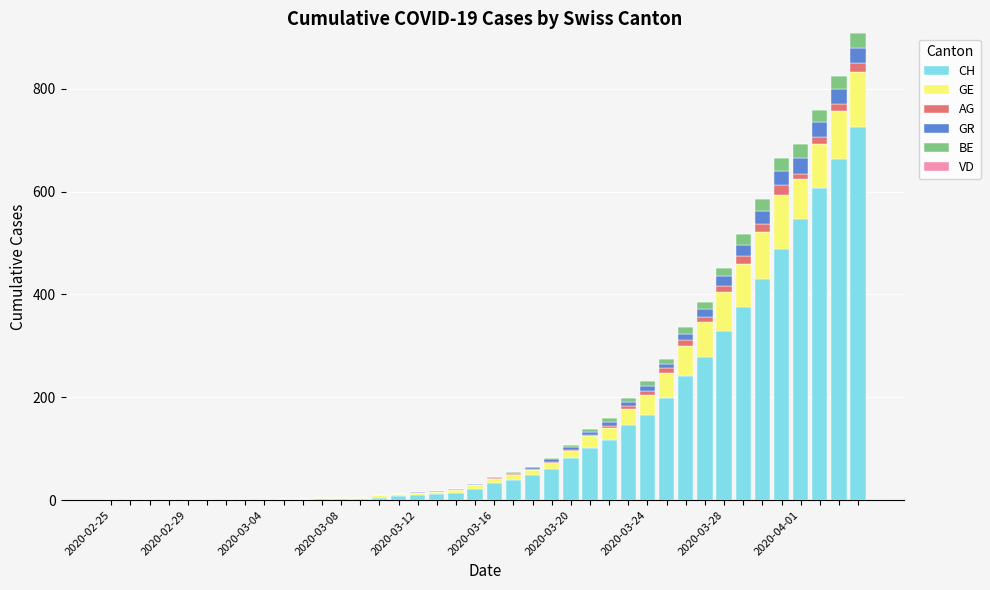

What is the highest value of the CH series?

726